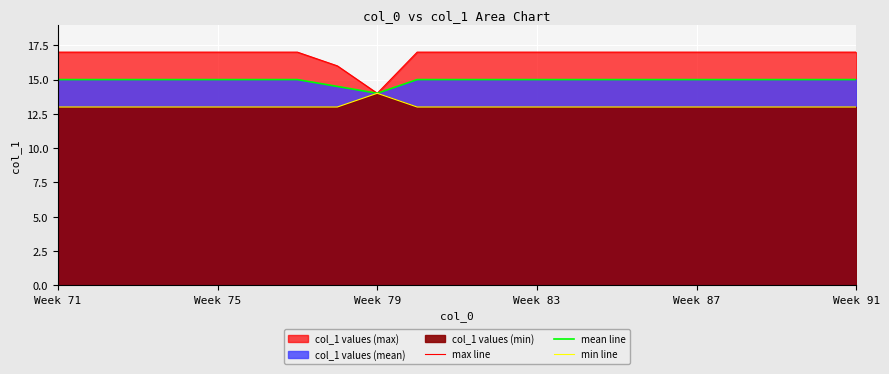

Is the value of min line at 7 greater than the value of max line at Week 79?

No